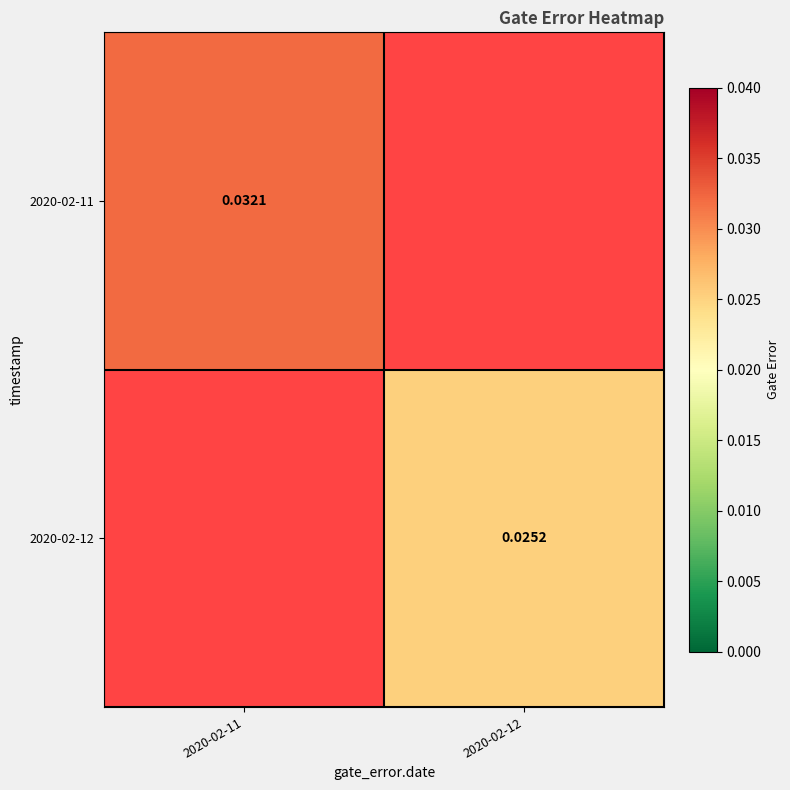

How many distinct data groups are displayed?

2